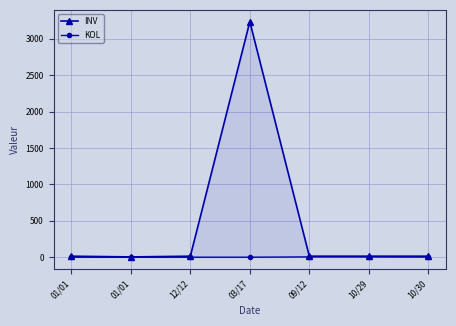

Count the number of categories in the chart.

7